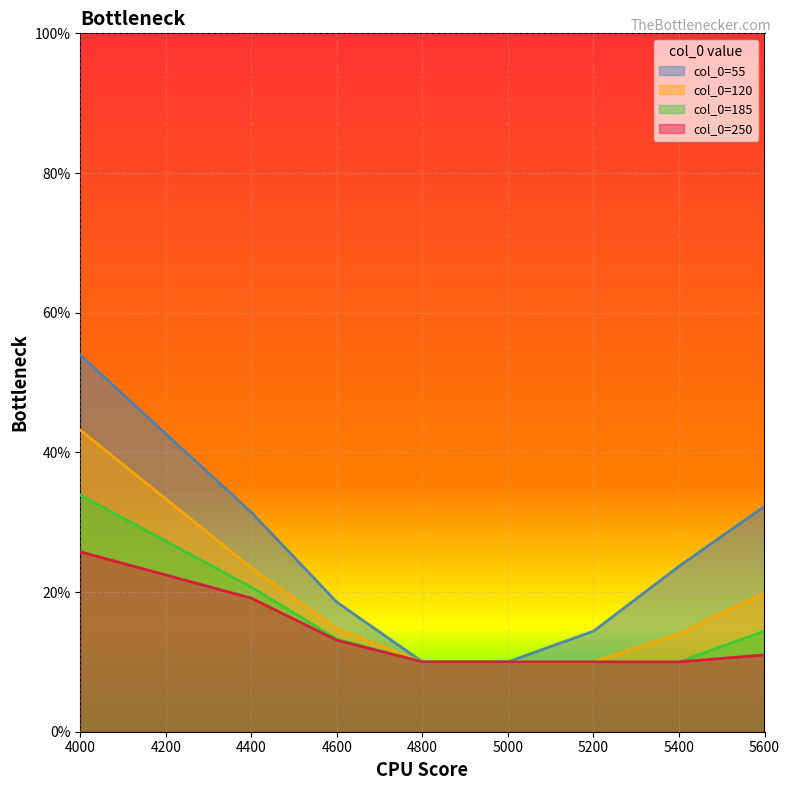

True or false: 185 and 120 cross at least once.

False